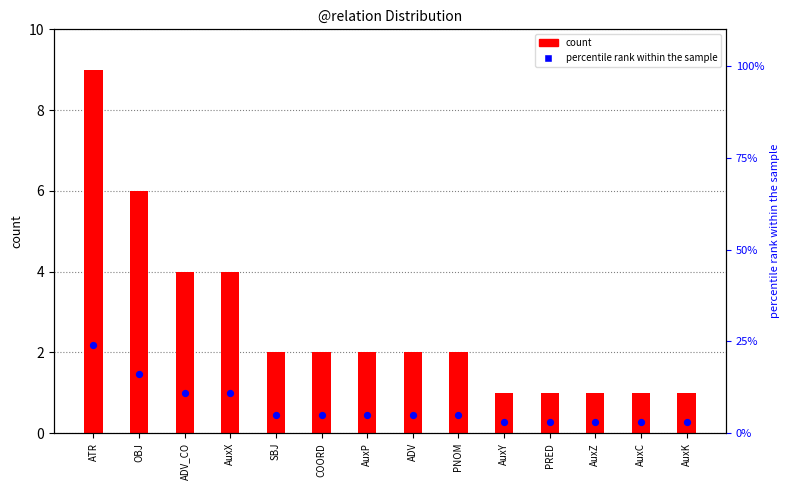

Which series has the largest total across all categories?

percentile rank within the sample